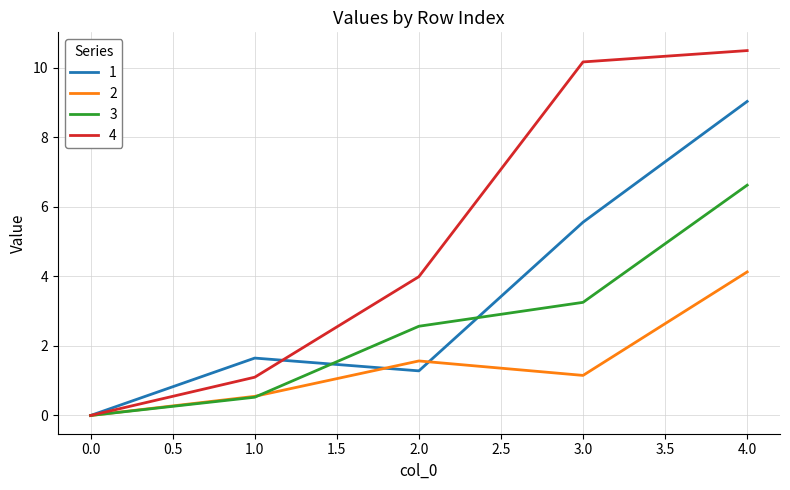

List the labels in order of 1 value, largest first.

4.0, 3.0, 1.0, 2.0, 0.0